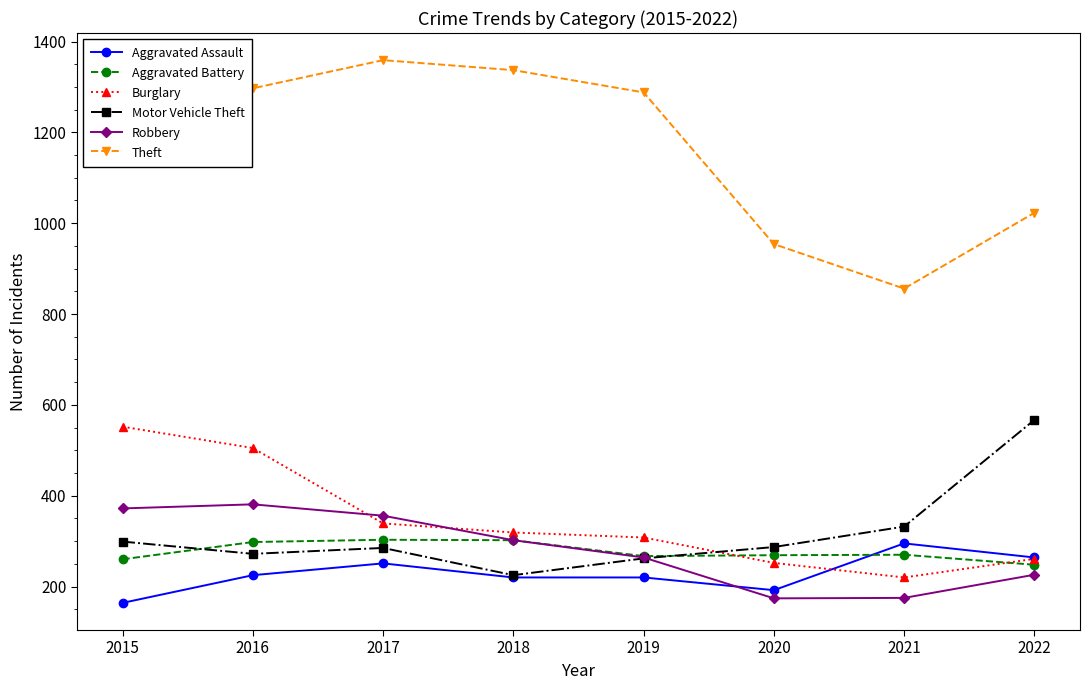

What is the value of the Motor Vehicle Theft point at the 8th from the left?

567